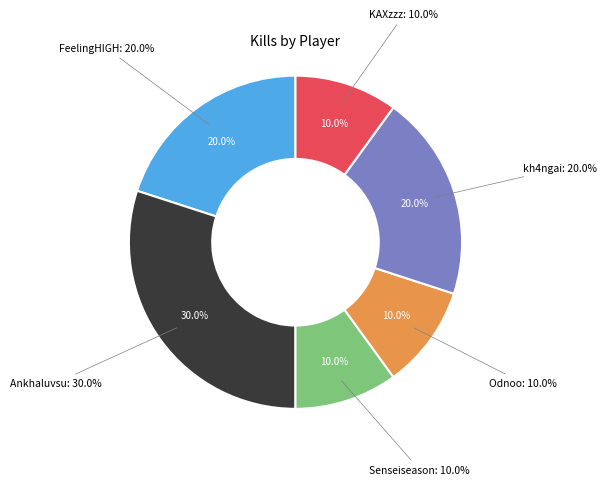

To the nearest percent, what percentage of the pie is Odnoo?

10%